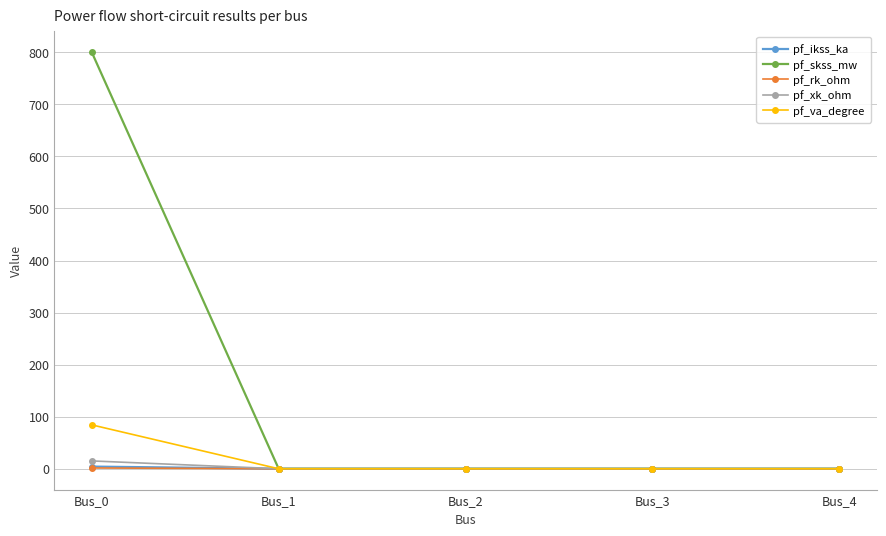

Which category has the highest value across all series?

Bus_0